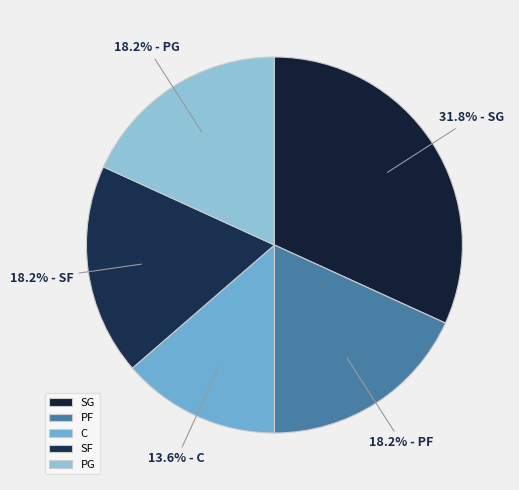

Does any single category account for the majority?

No